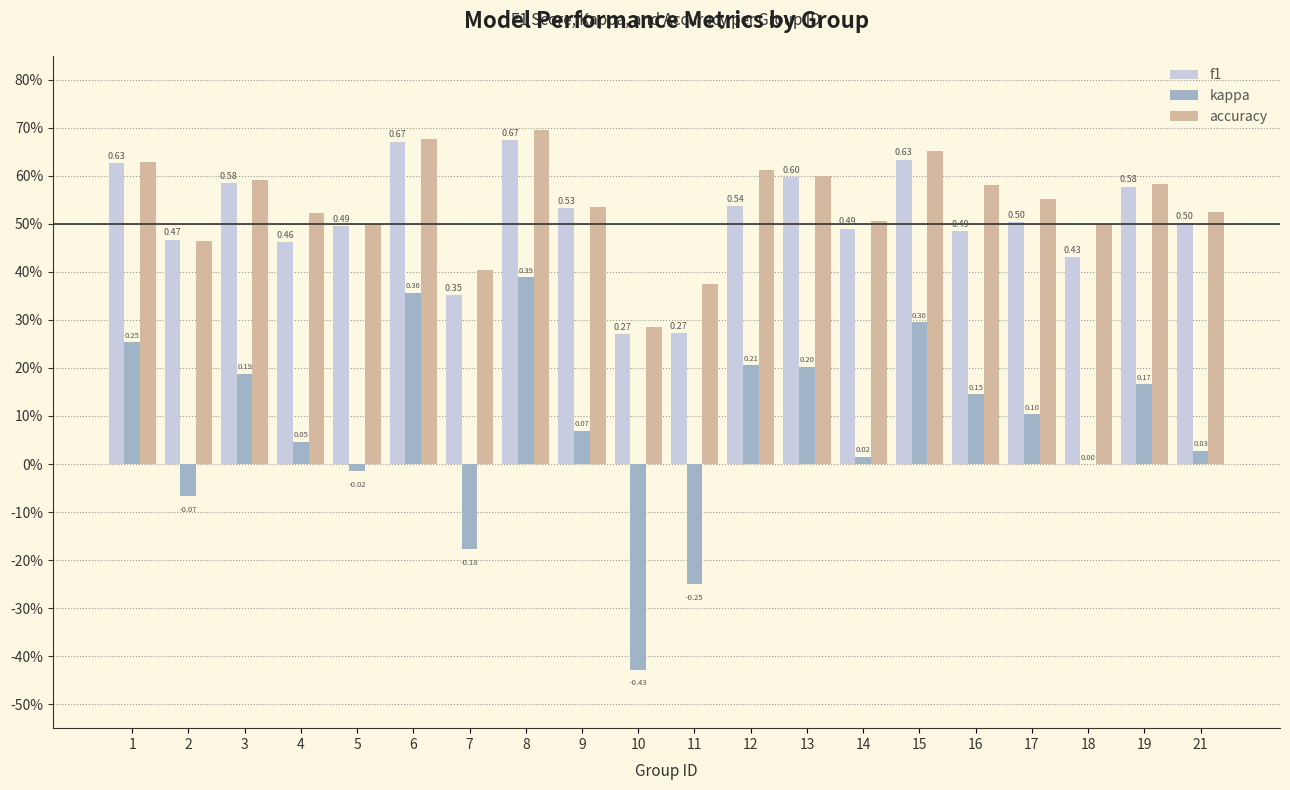

What are all the series names shown in the legend?

f1, kappa, accuracy